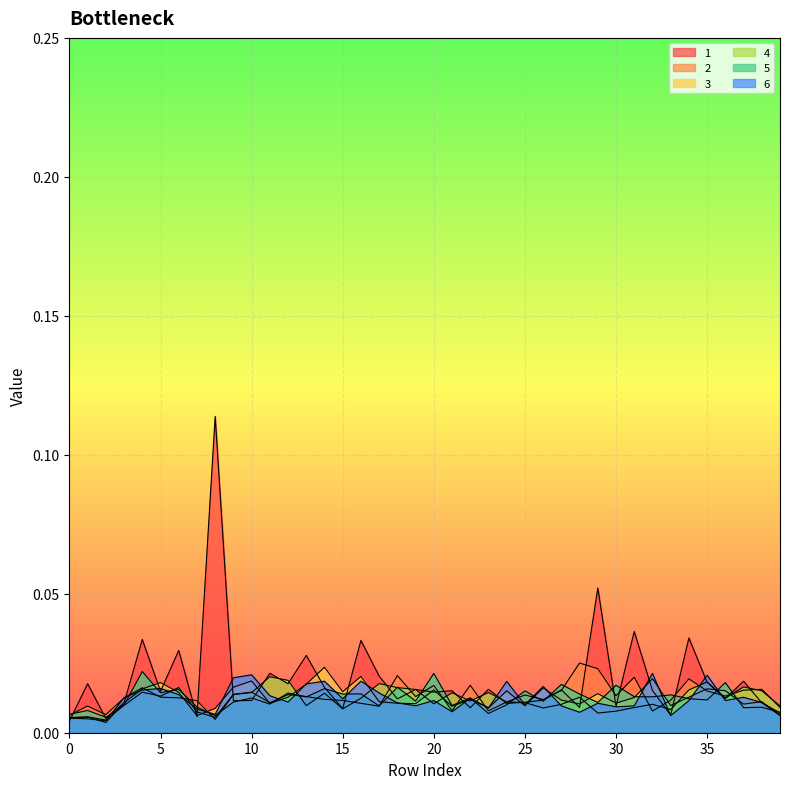

How many intersections are there between 4 and 1?

19